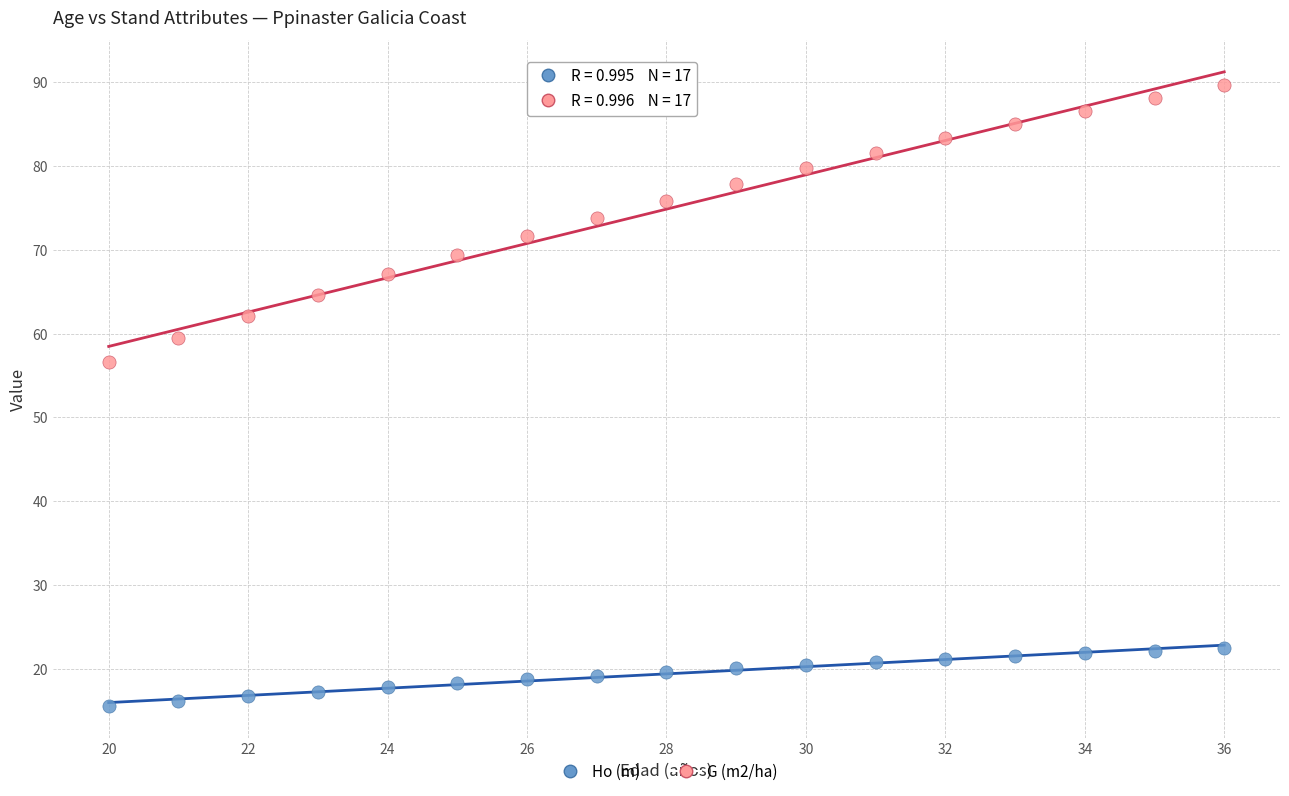

What is the X range (max minus min) for the scatter plot?

16.0